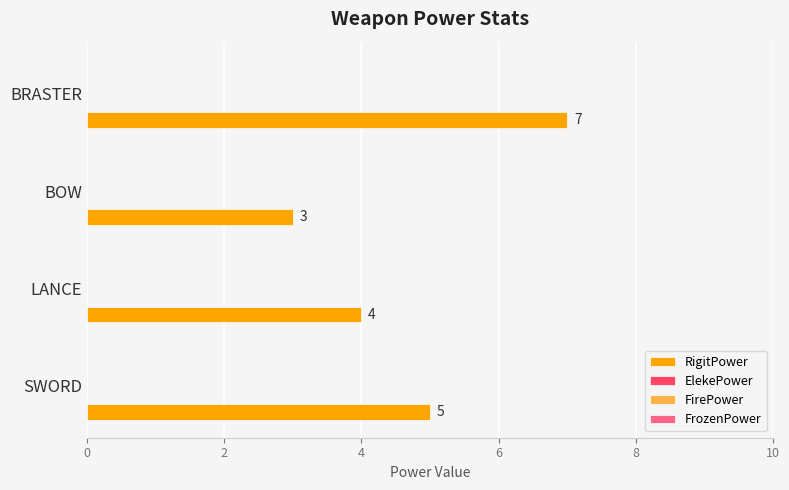

Reading top to bottom, extract all data points from this chart.

7	3	4	5